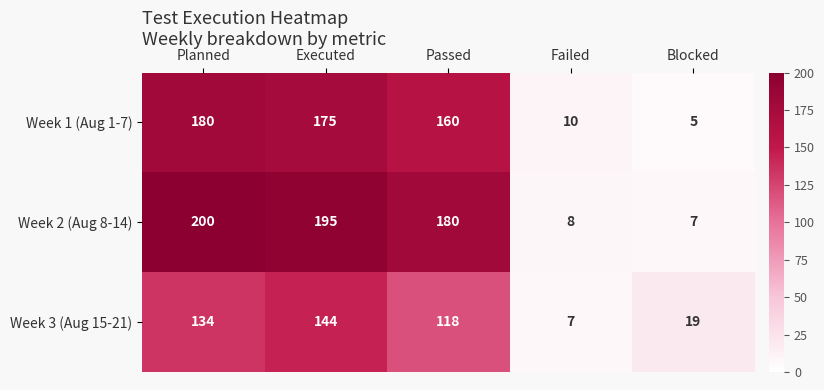

What is the maximum value shown in the chart?

200